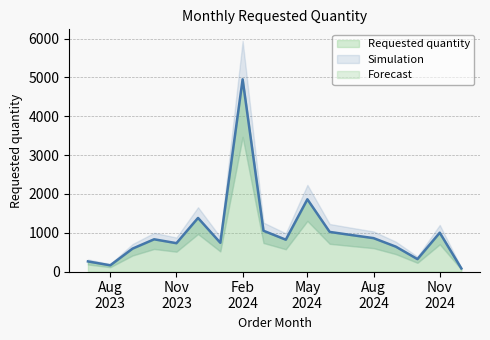

Which label corresponds to the smallest value in the chart?

2024-12